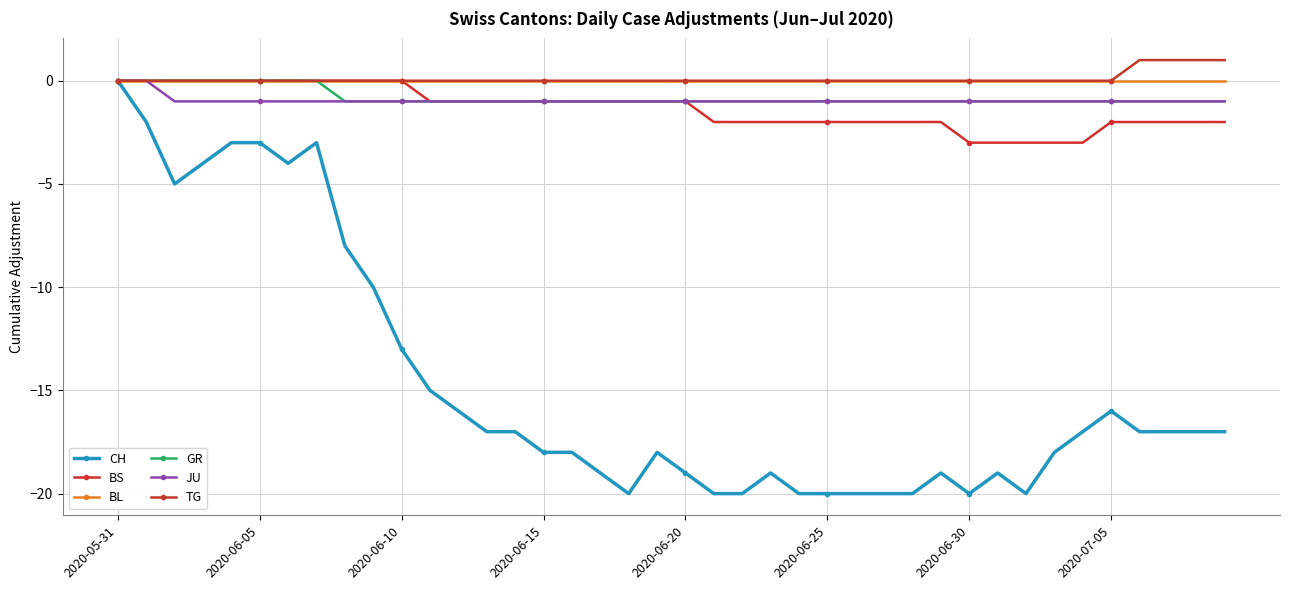

Is this an area chart (filled region under the line)?

No